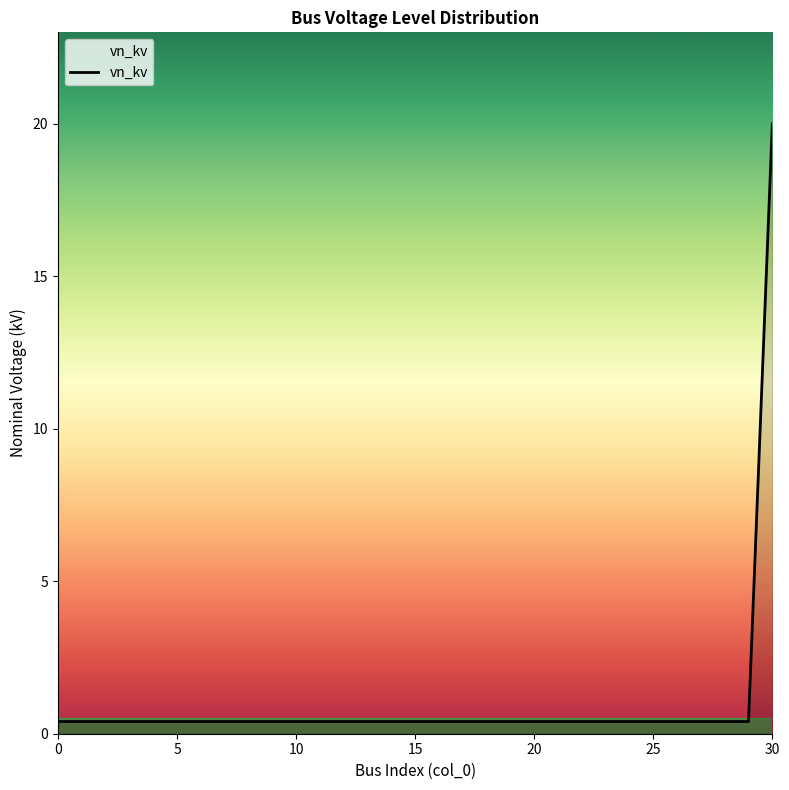

What is the greatest value displayed?

20.0